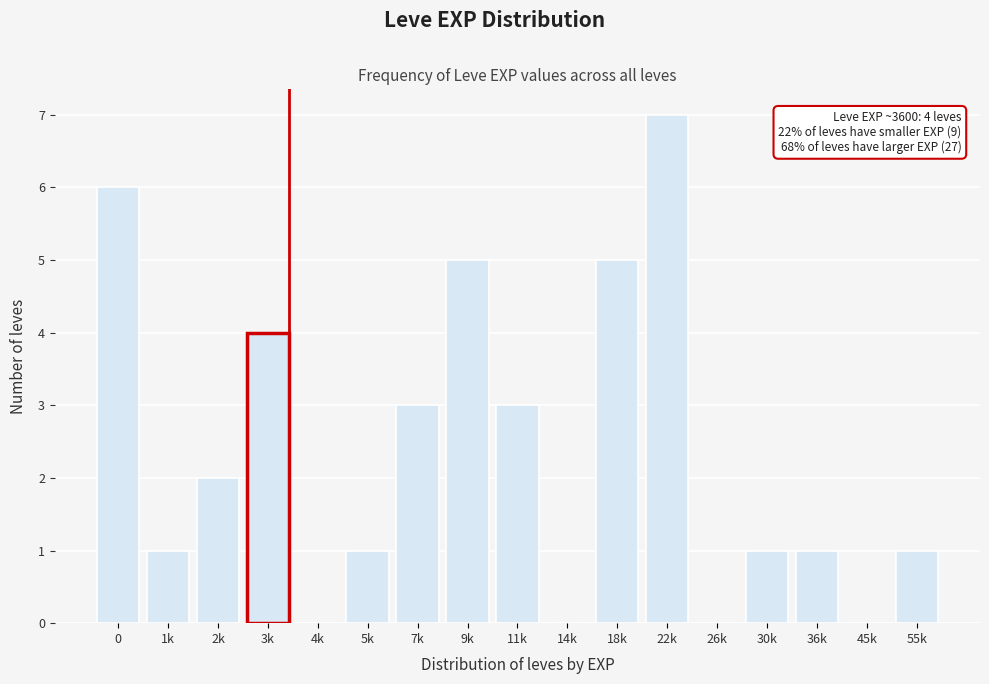

Reading left to right, list all the values displayed in this chart.

0=6	1k=1	2k=2	3k=4	4k=0	5k=1	7k=3	9k=5	11k=3	14k=0	18k=5	22k=7	26k=0	30k=1	36k=1	45k=0	55k=1